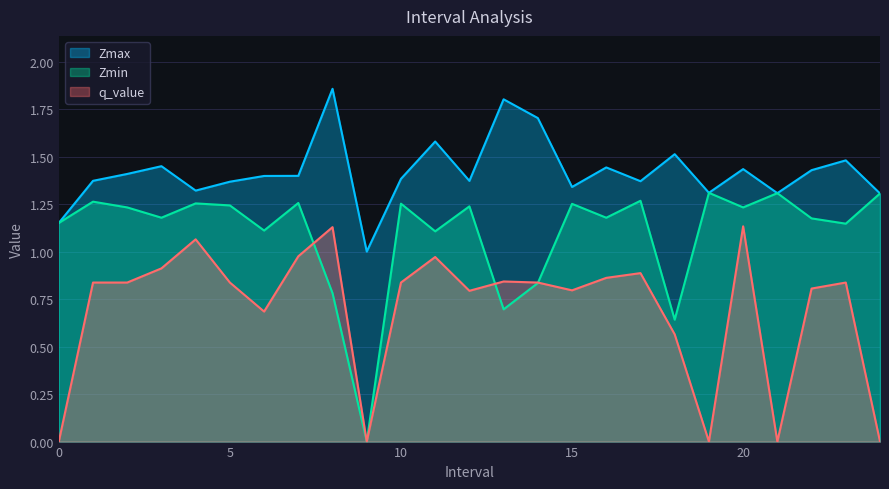

True or false: Zmax has a value of 1.9 at 17.

False